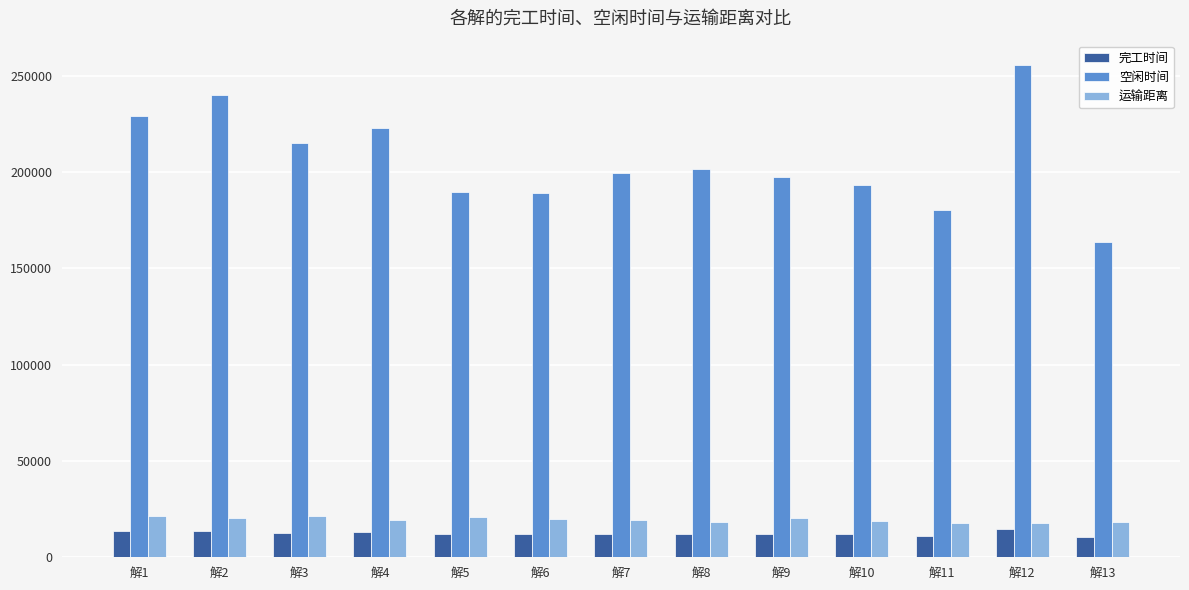

True or false: 运输距离 has a value of 18130.3 at 解13.

True